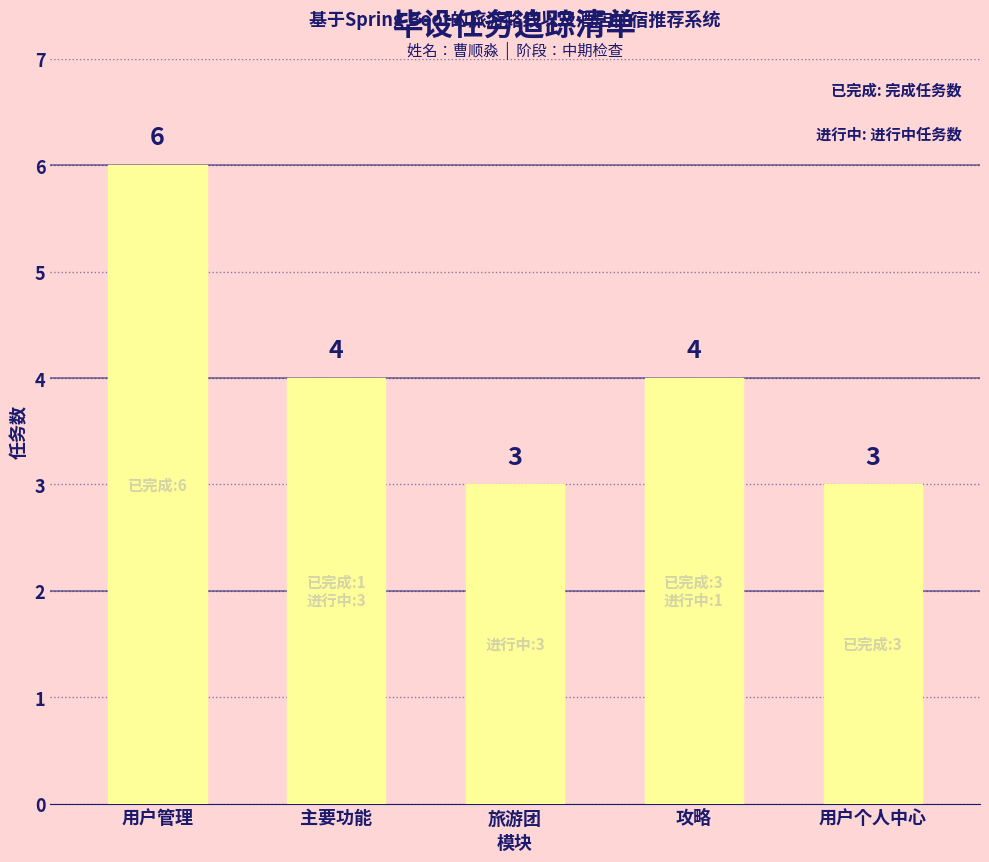

What is the sum of the values at 用户个人中心 and 主要功能?

7